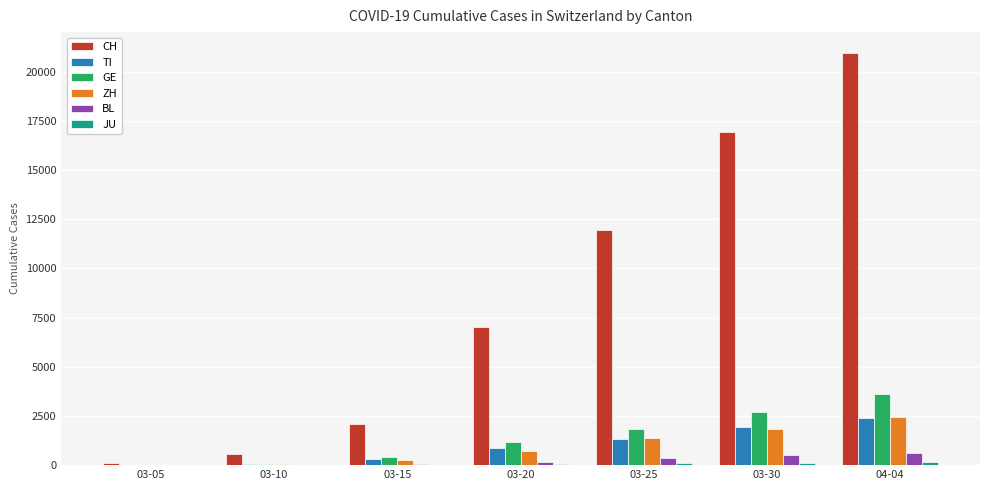

The value of CH at 03-15 is 2072. True or false?

True